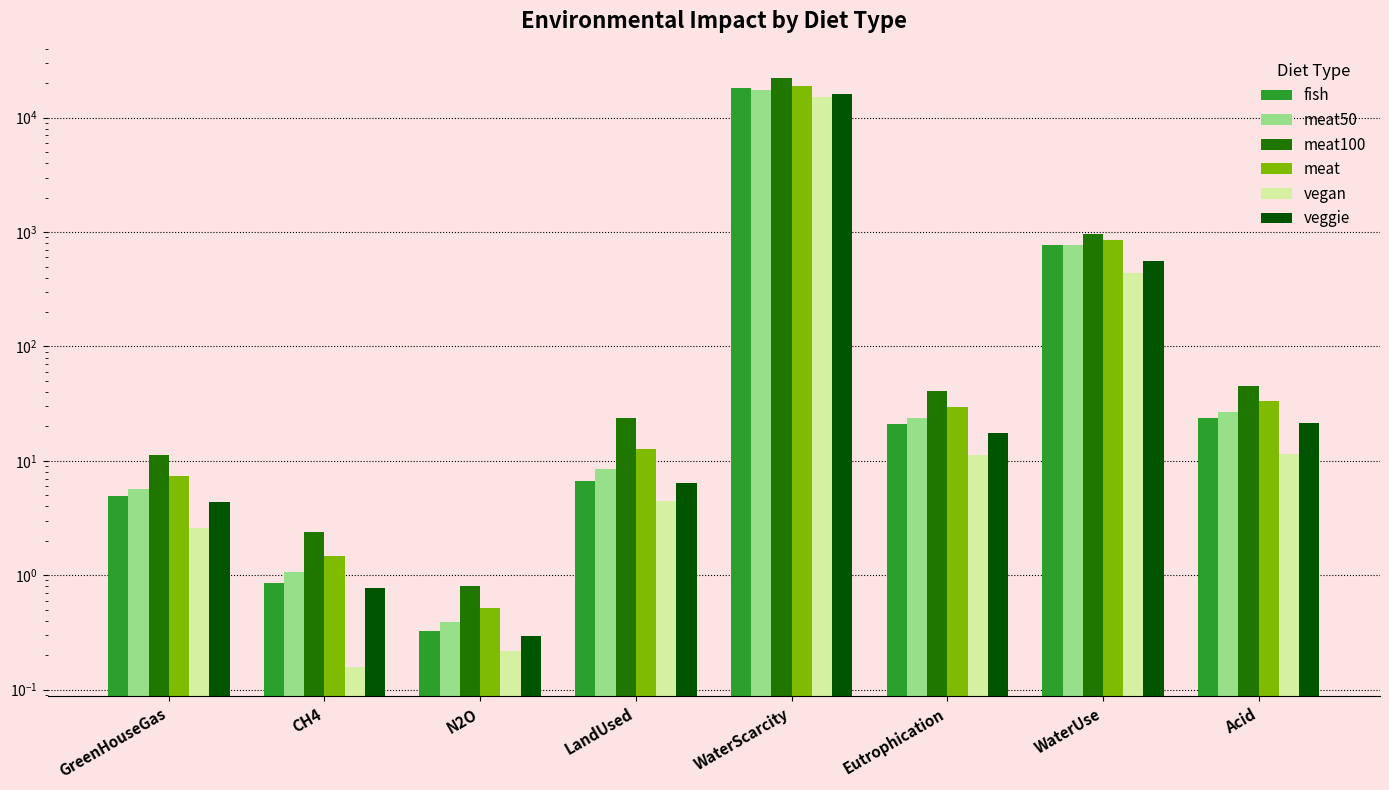

At Acid, list the series in order from largest to smallest.

meat100, meat, meat50, fish, veggie, vegan